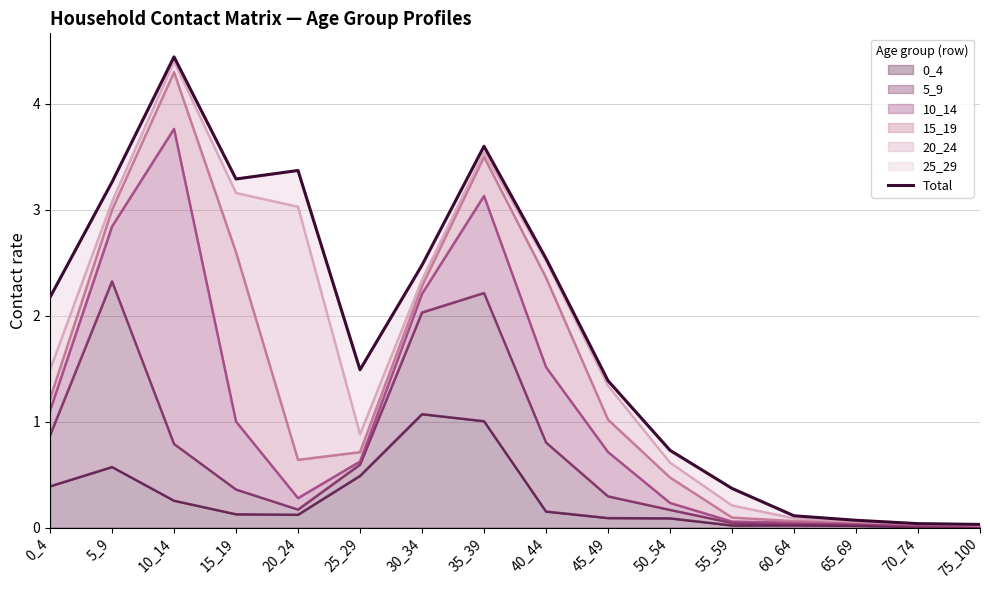

Rank the categories by value from lowest to highest.

75_100, 70_74, 65_69, 60_64, 55_59, 50_54, 45_49, 25_29, 0_4, 30_34, 40_44, 5_9, 15_19, 20_24, 35_39, 10_14